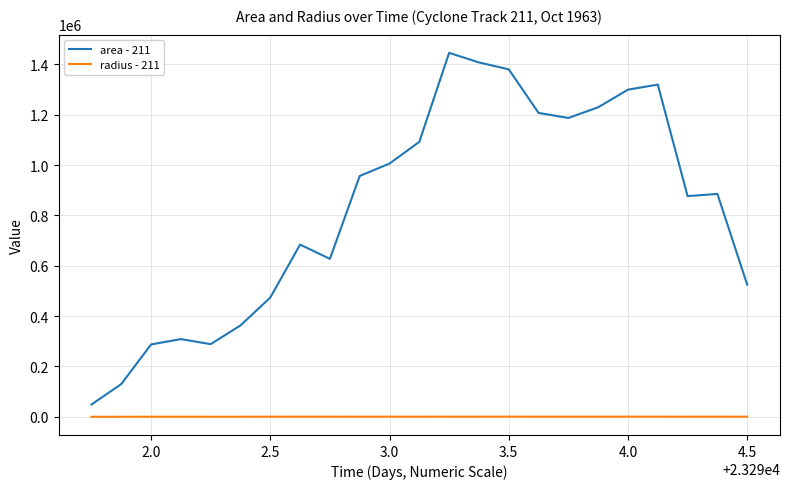

True or false: area - 211 and radius - 211 cross at least once.

False